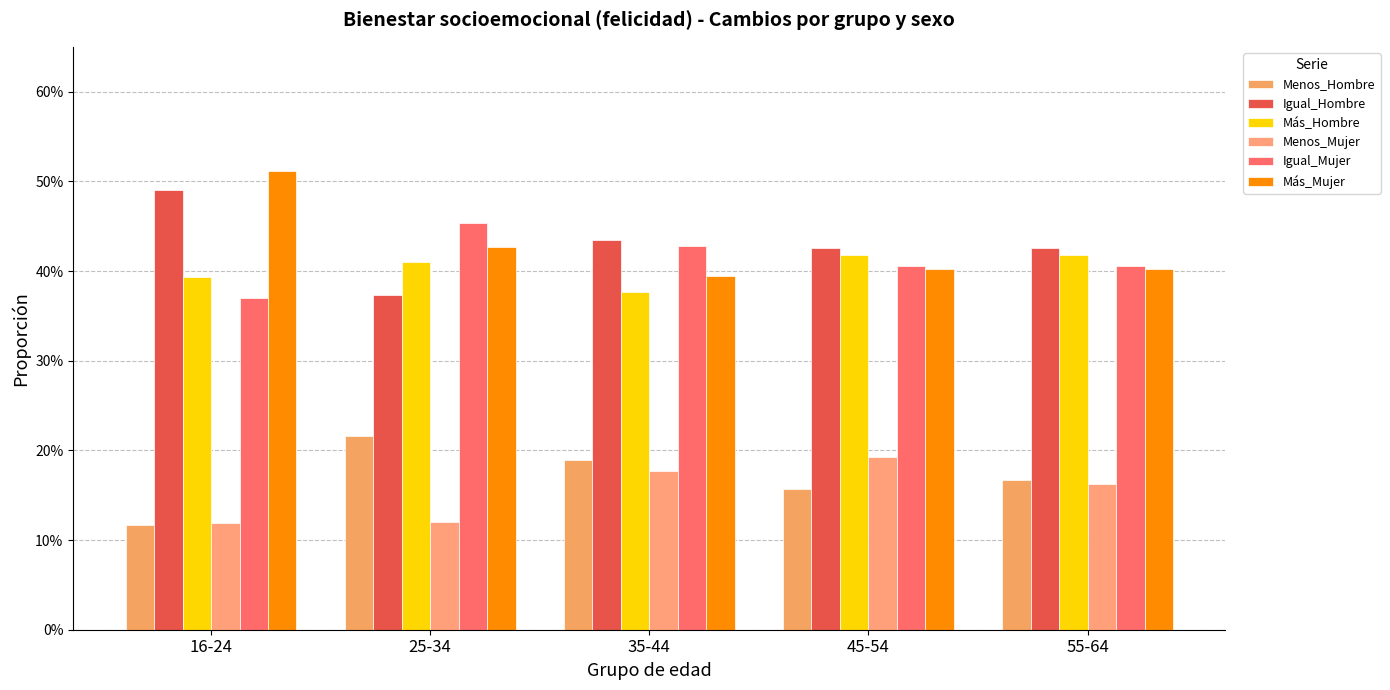

At which label is Menos_Hombre closest to 0?

16-24